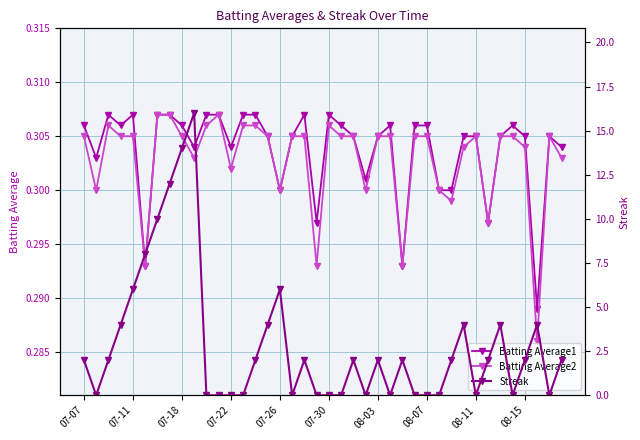

True or false: Batting Average1 has more than 2 points higher than both neighbors.

True